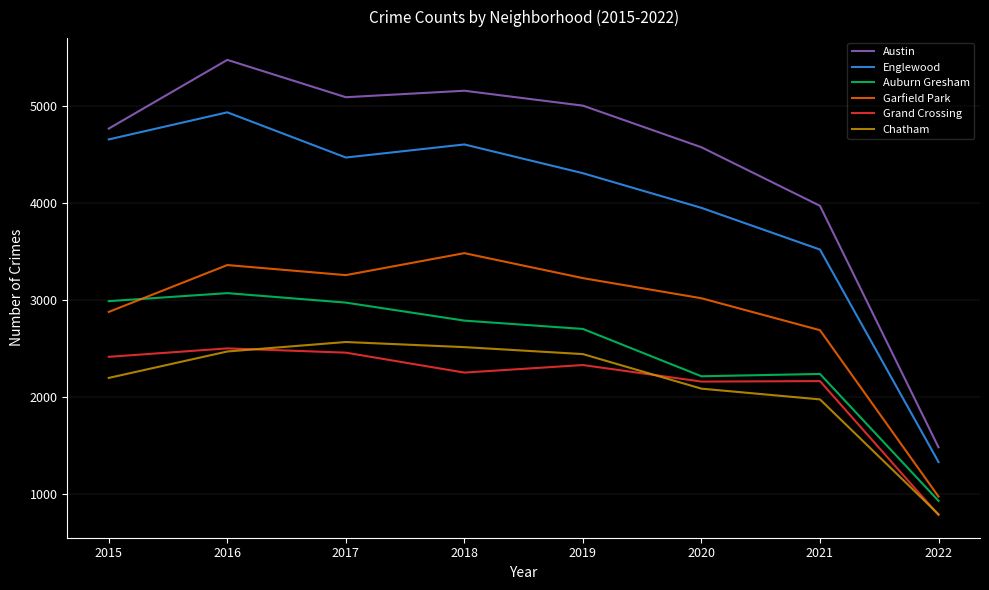

Which series has the widest spread of values?

Austin